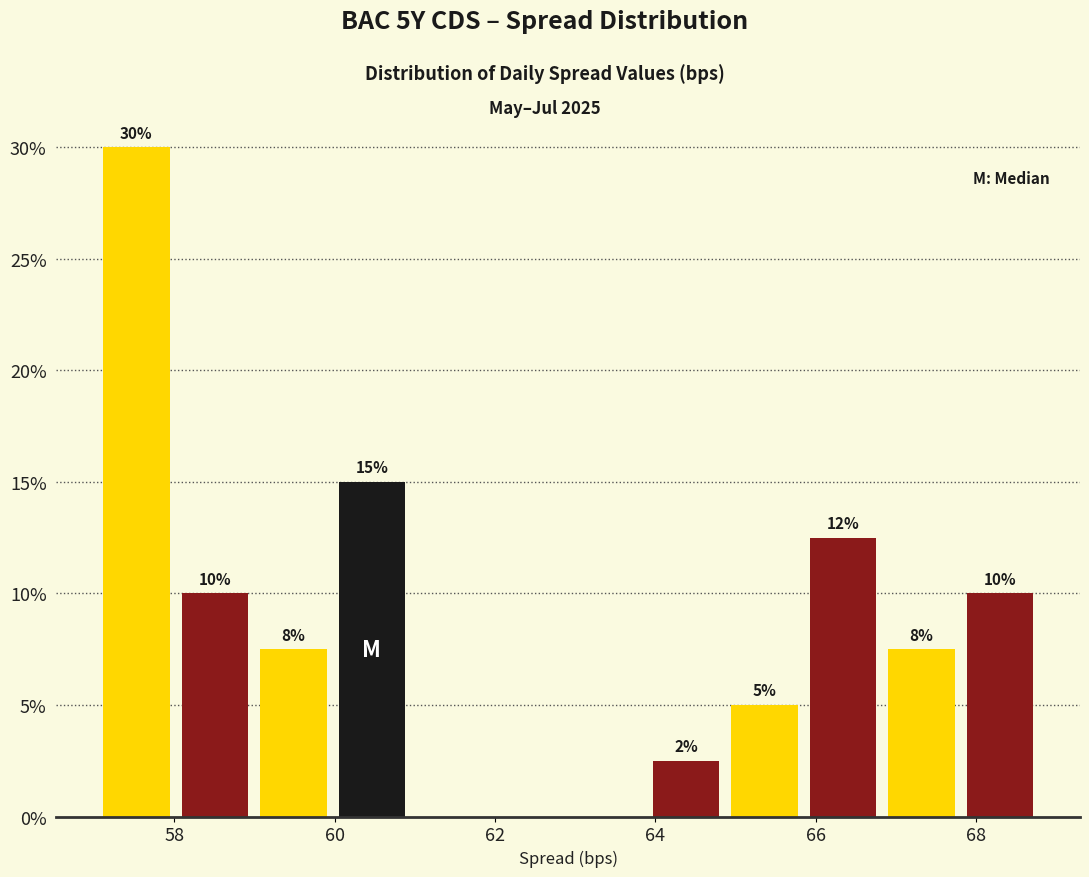

Which range on the x-axis has the tallest bar?

57.0 to 58.0